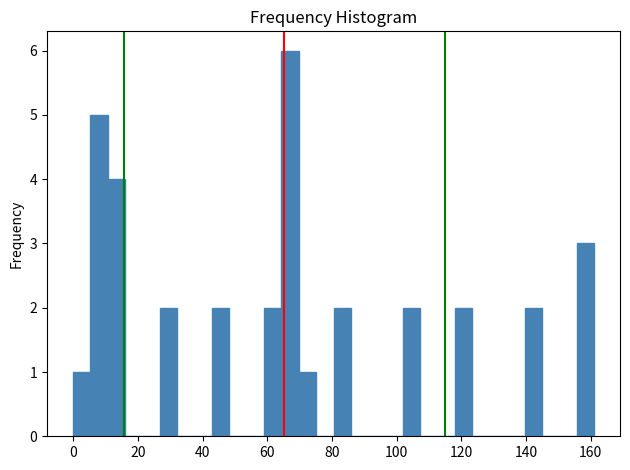

Around what value on the x-axis is the tallest bar? Give the approximate position of its centre, as read against the axis.

68